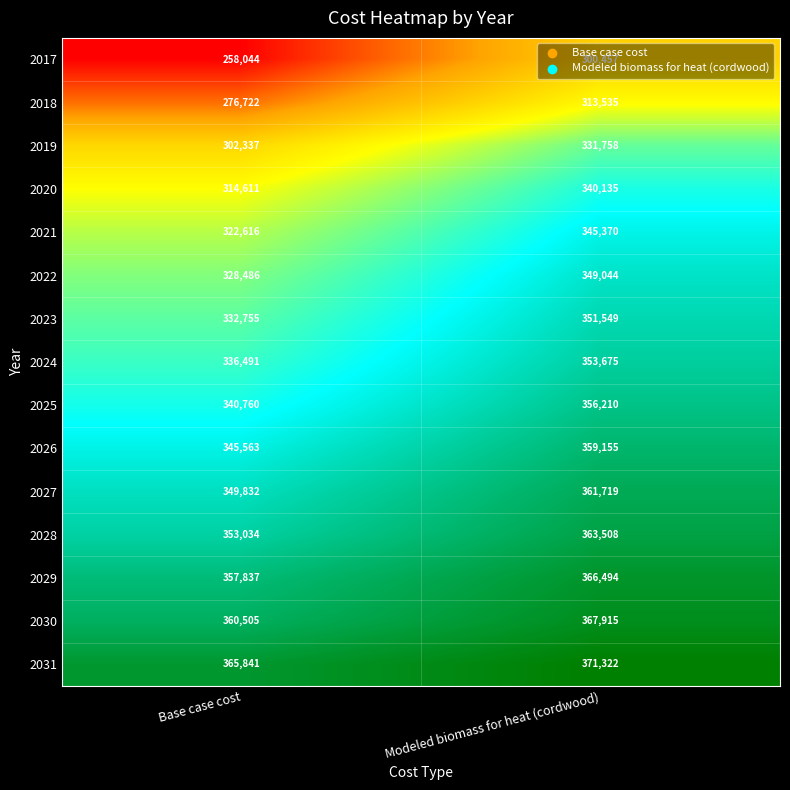

Which series has the largest range (max minus min)?

2017